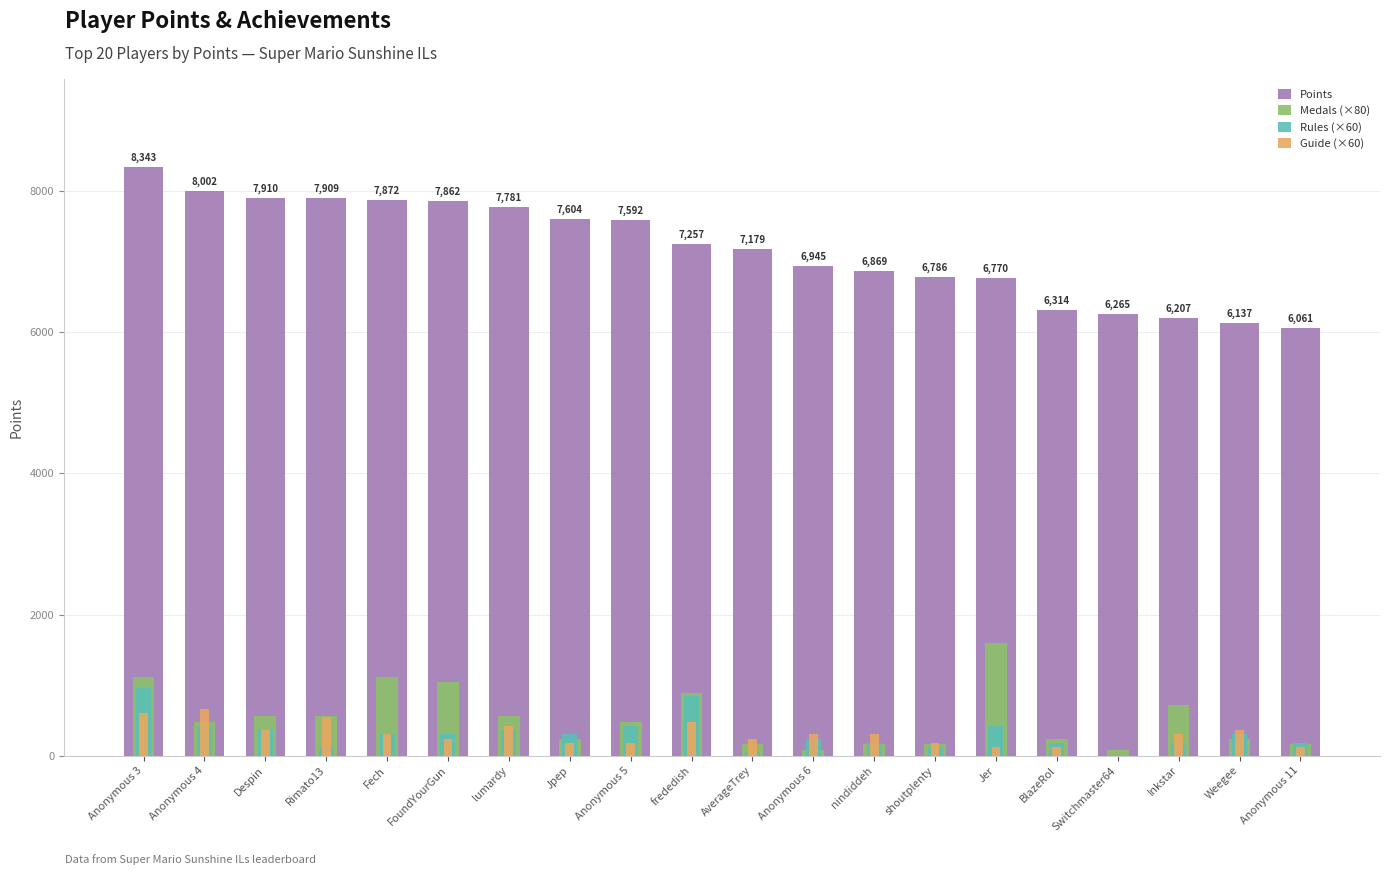

Rank the series at Anonymous 5 from lowest to highest value.

Guide (×60), Rules (×60), Medals (×80), Points